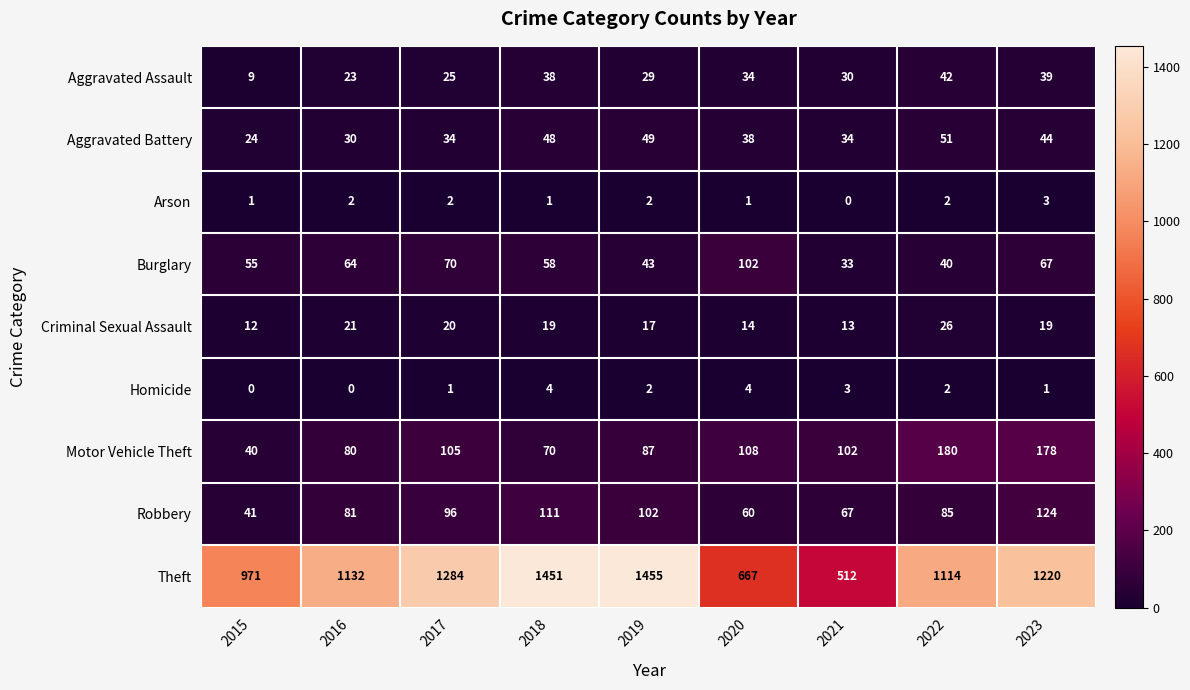

At how many categories does at least one series exceed 312?

9